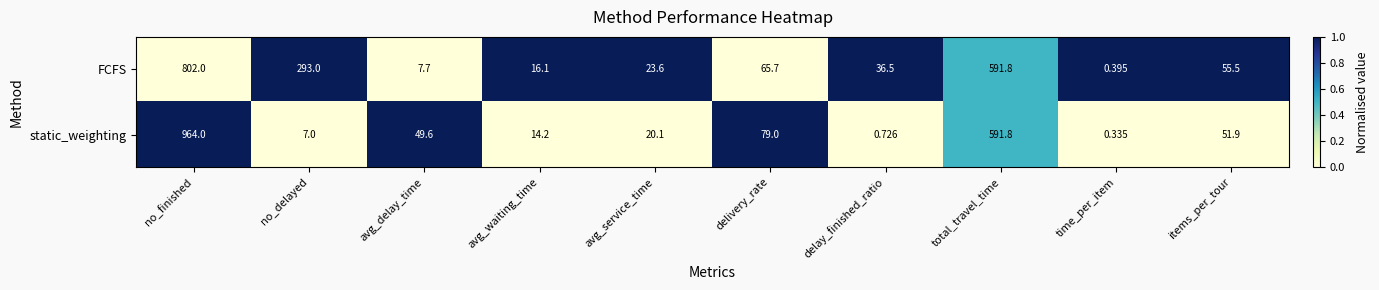

Which series has the largest total across all categories?

FCFS